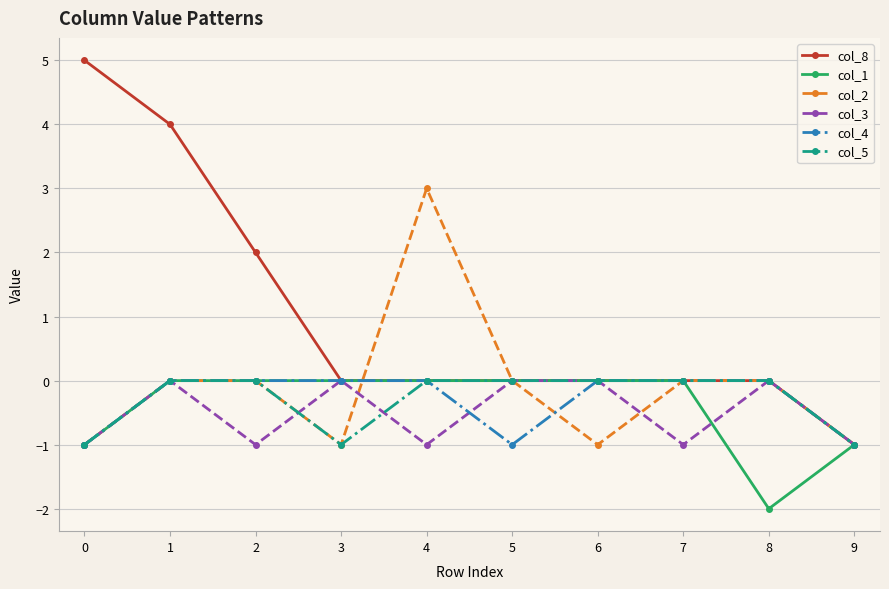

What is the difference between the maximum and minimum values in the col_4 series?

1